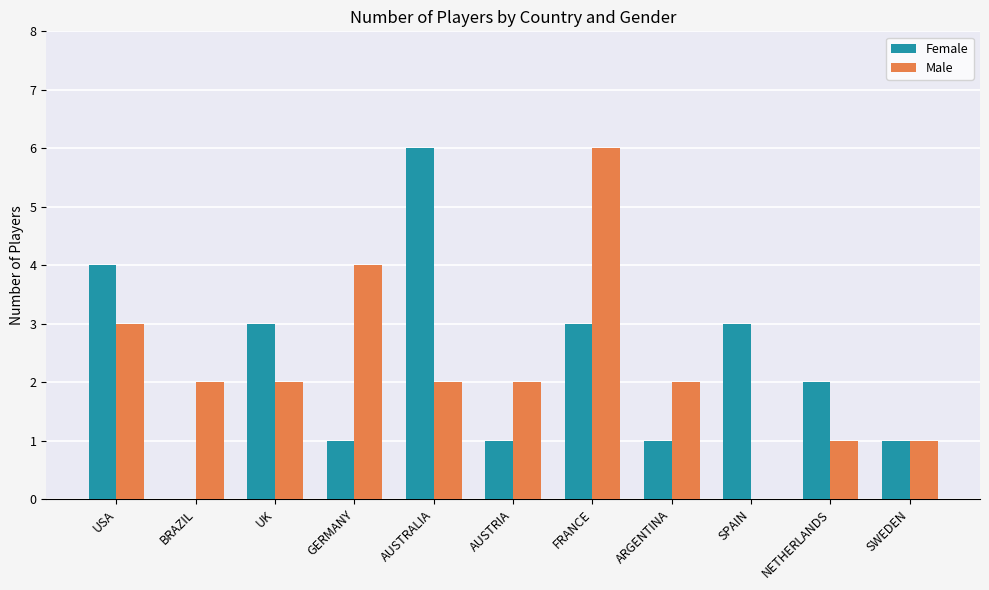

What is the sum of the Male values at BRAZIL and USA?

5